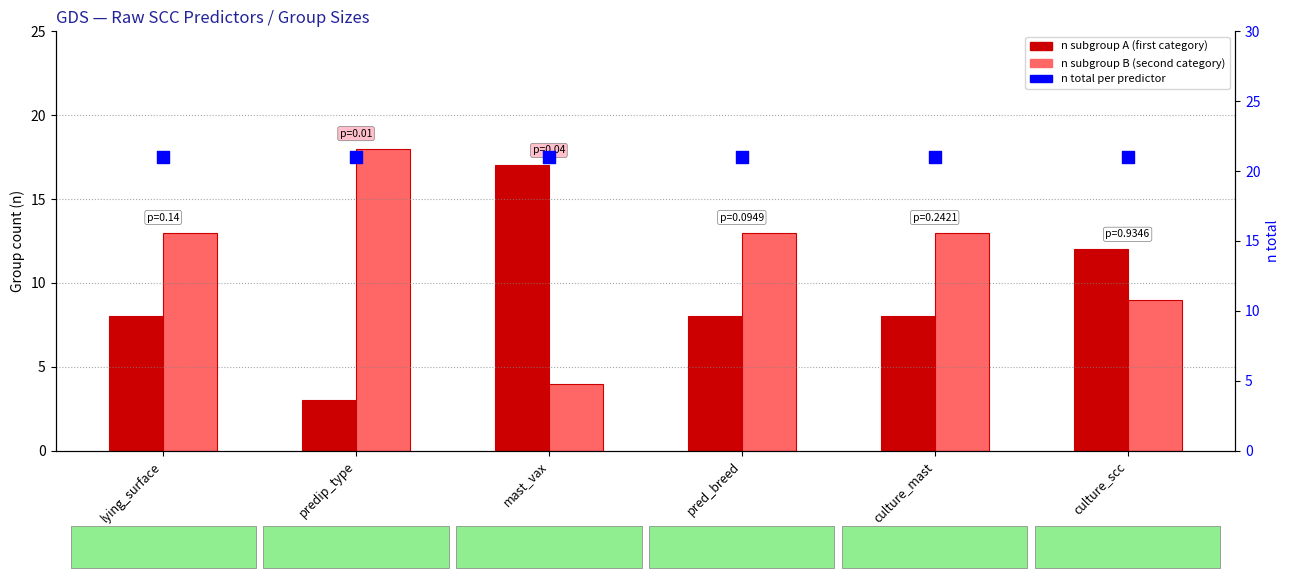

What is the total value across all series at culture_mast?

42